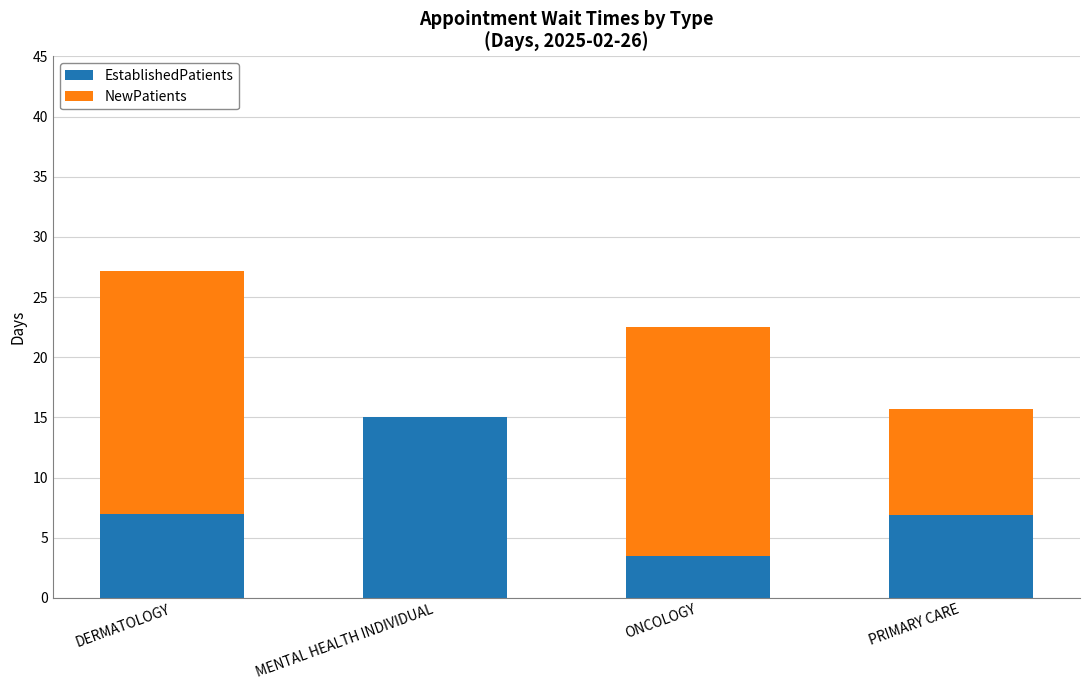

What is the sum of all EstablishedPatients values?

32.4